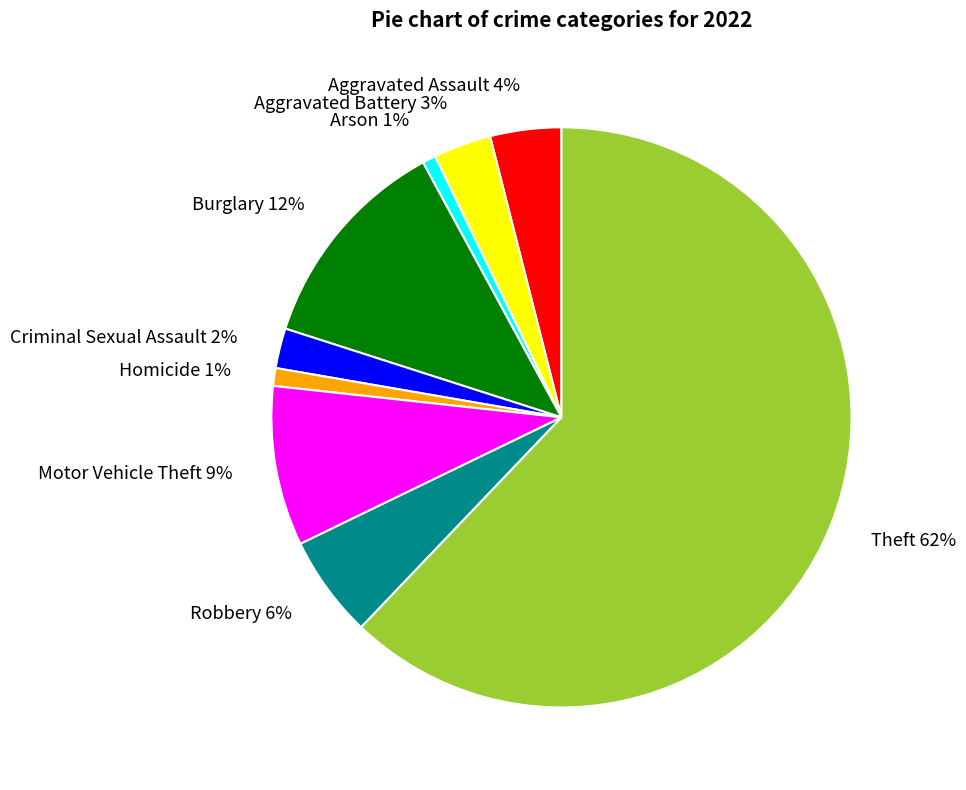

To the nearest percent, what is the difference between the largest and smallest slice percentages?

61%